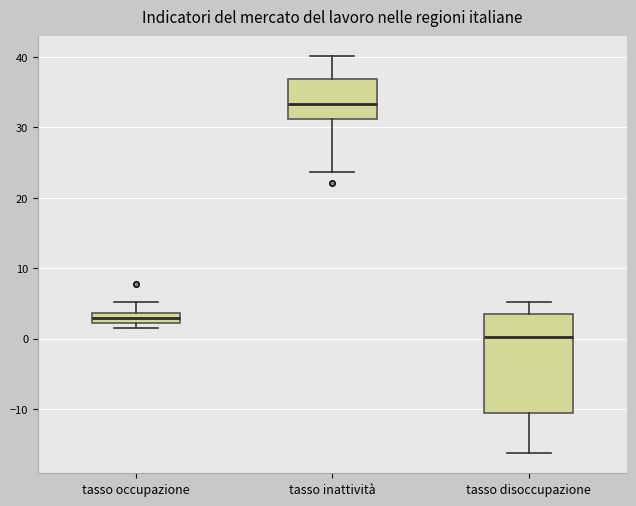

Where does the upper whisker of the box for tasso disoccupazione end on the y-axis? The values are not printed on the chart, so give them approximately, as read against the axis.

5